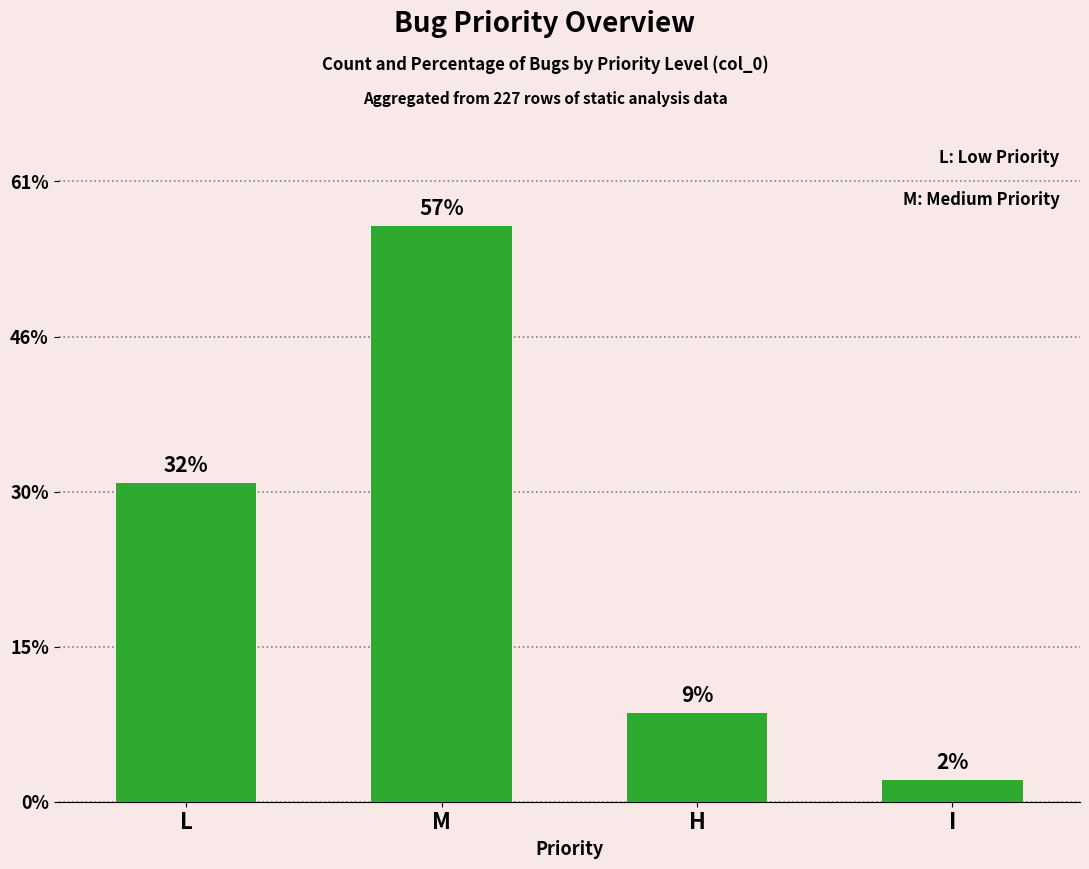

At which category does the chart reach its minimum across all series?

I